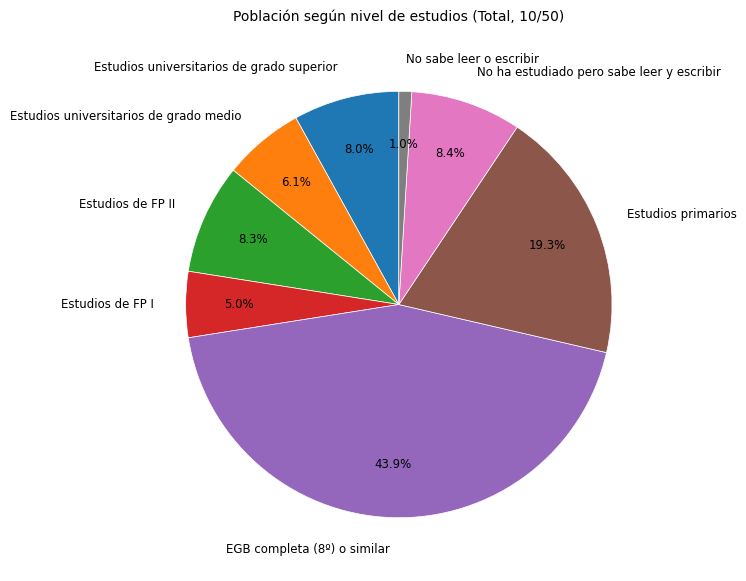

The No ha estudiado pero sabe leer y escribir slice represents 8% of the pie. True or false?

True